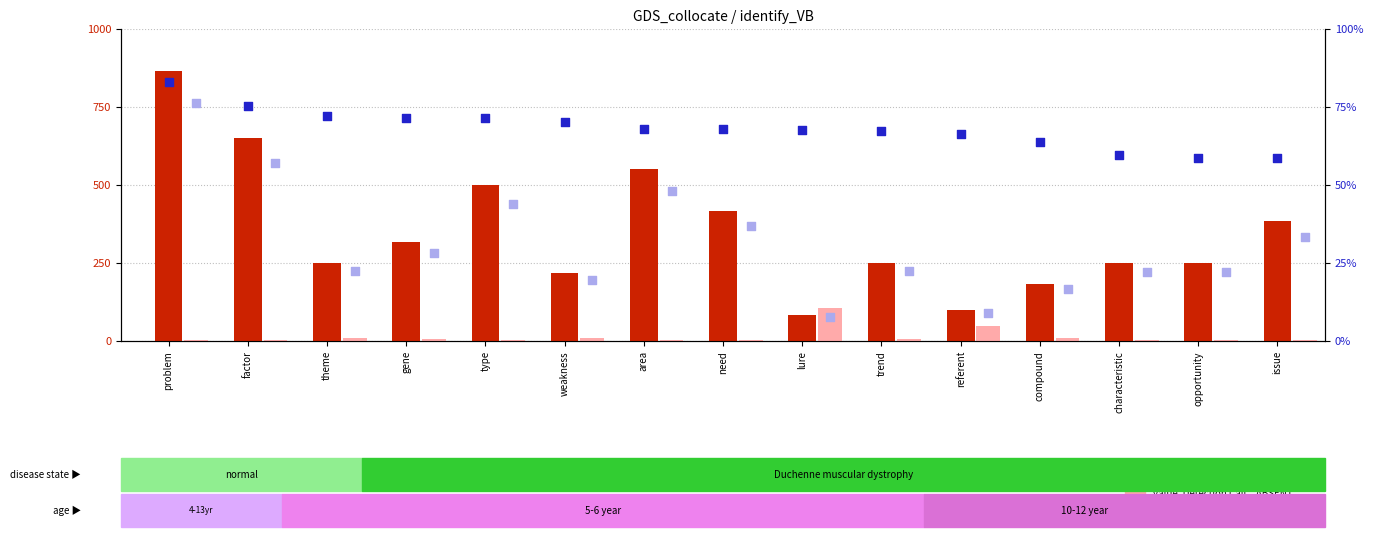

At which category is the sum across all series the highest?

problem